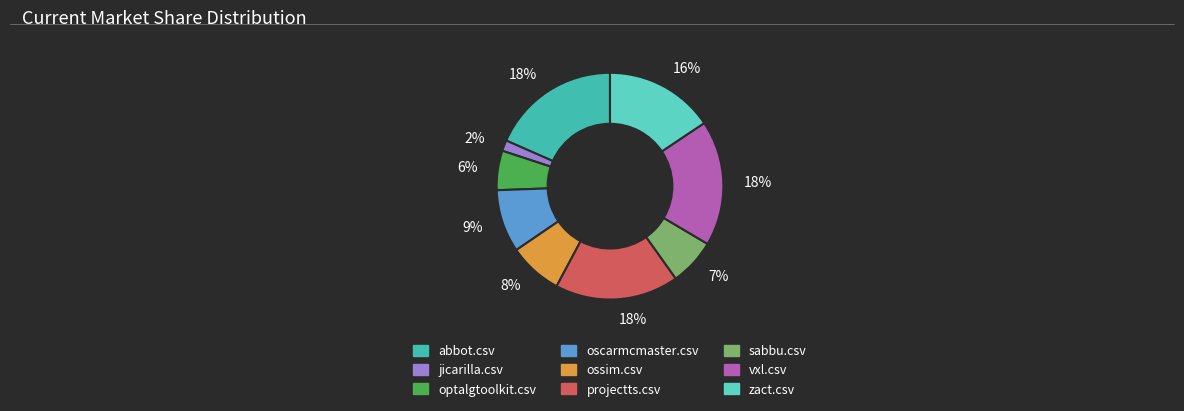

True or false: projectts.csv accounts for 32% of the total.

False